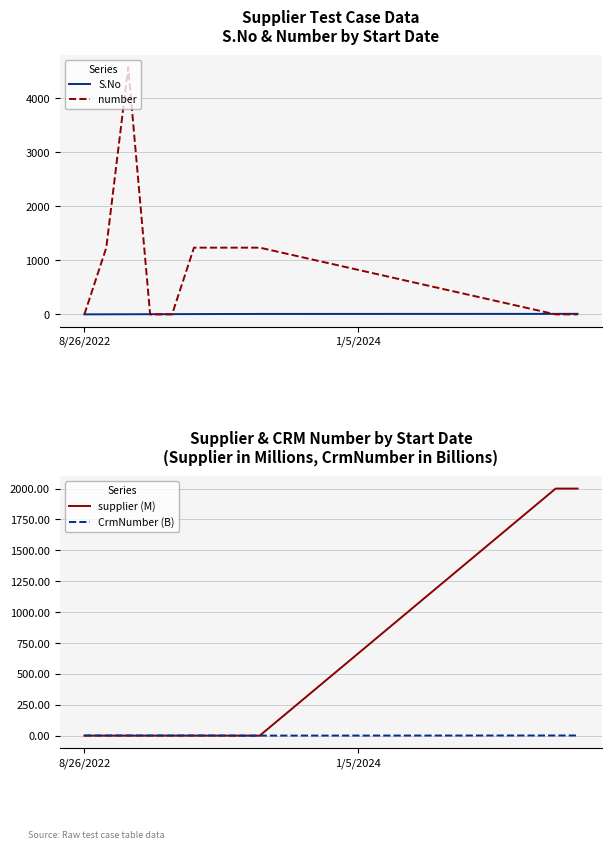

What is the average value of the S.No series?

6.0